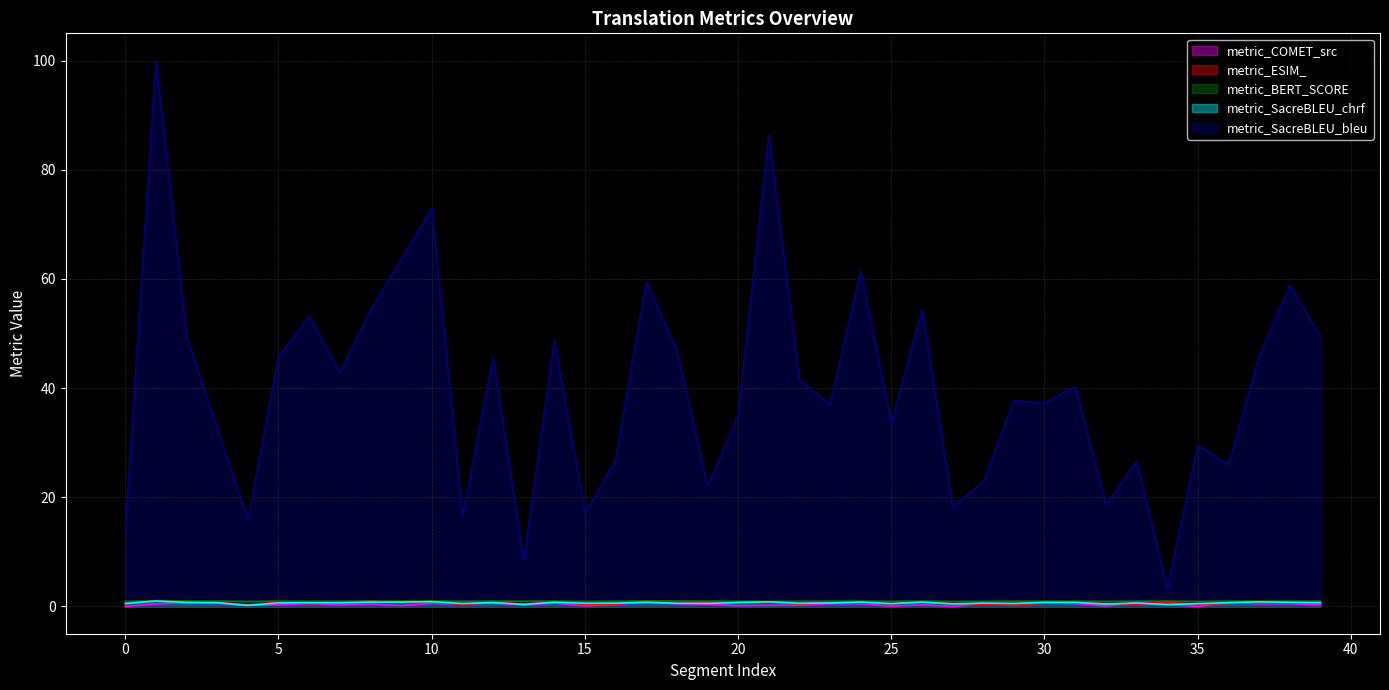

True or false: metric_SacreBLEU_chrf and metric_SacreBLEU_bleu intersect in this chart.

False